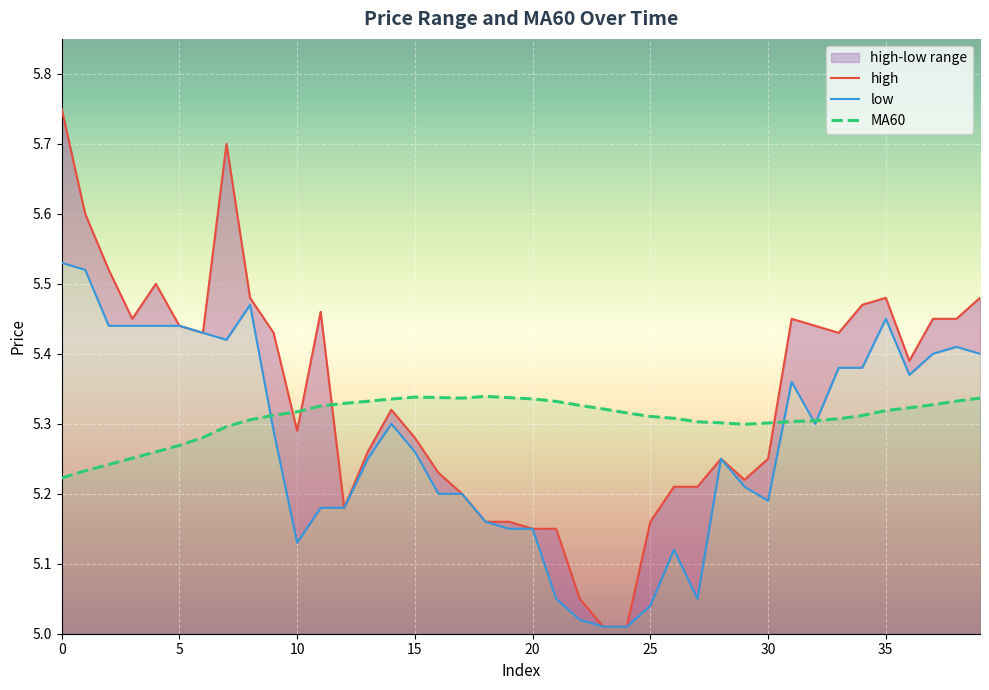

True or false: MA60 has a value of 5.3 at 12.

True